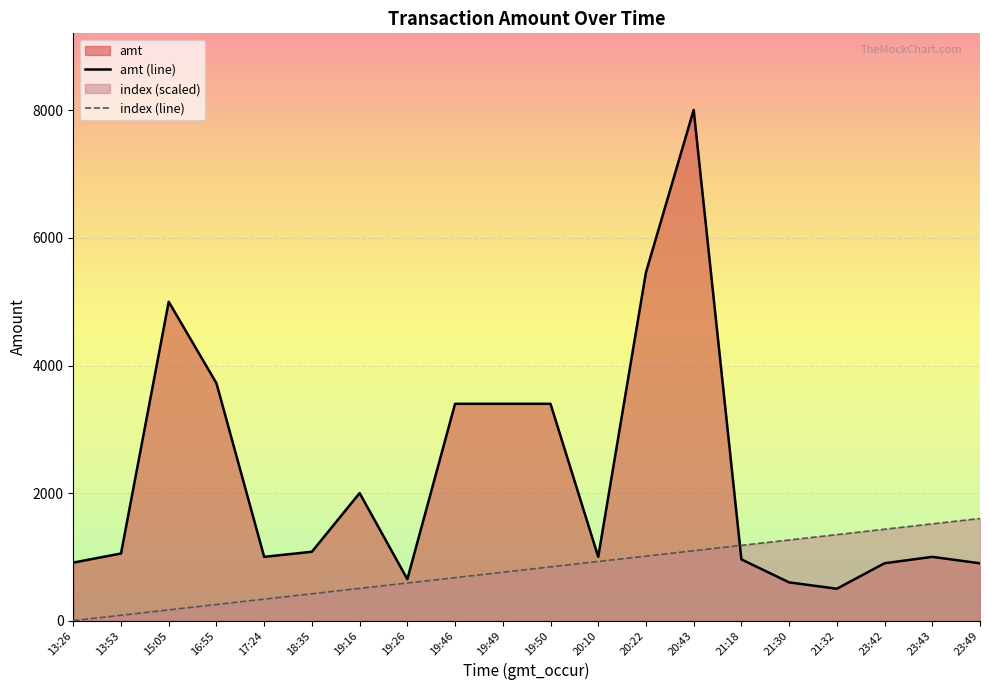

How many times do amt (line) and index (line) cross each other?

1